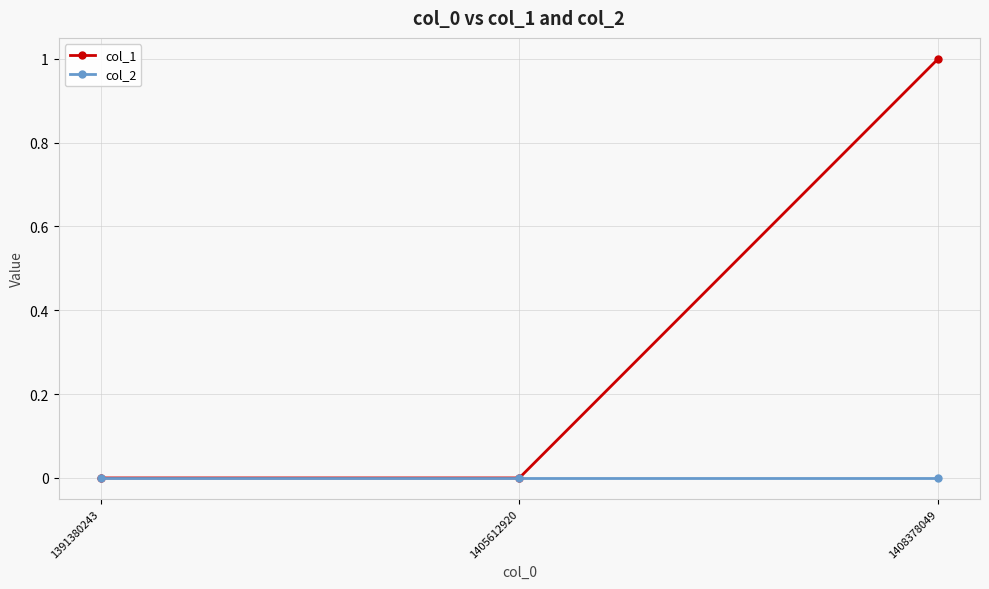

Reading left to right, transcribe all the data shown in this chart.

col_1: 1391380243=0	1405612920=0	1408378049=1
col_2: 1391380243=0	1405612920=0	1408378049=0